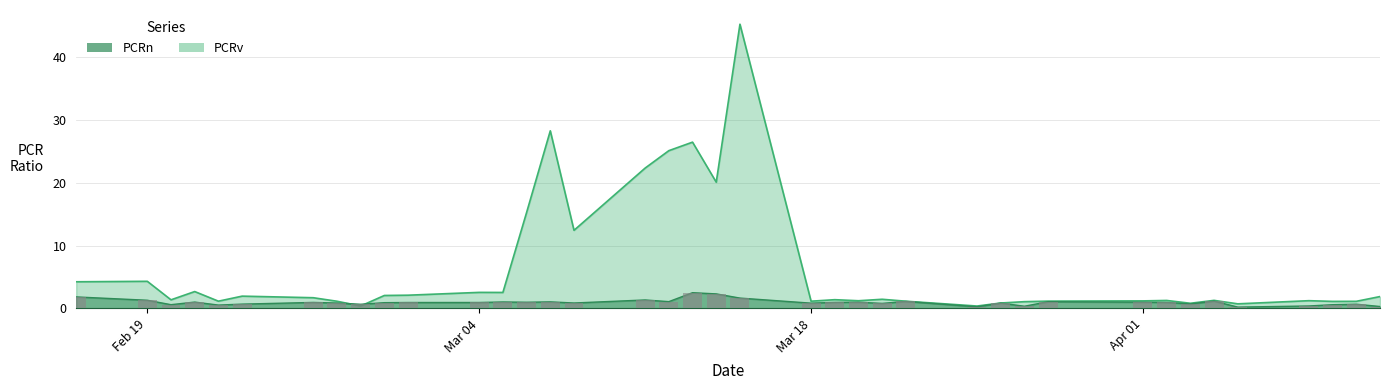

What is the value of the PCRv bar at the 37th from the left?

1.1